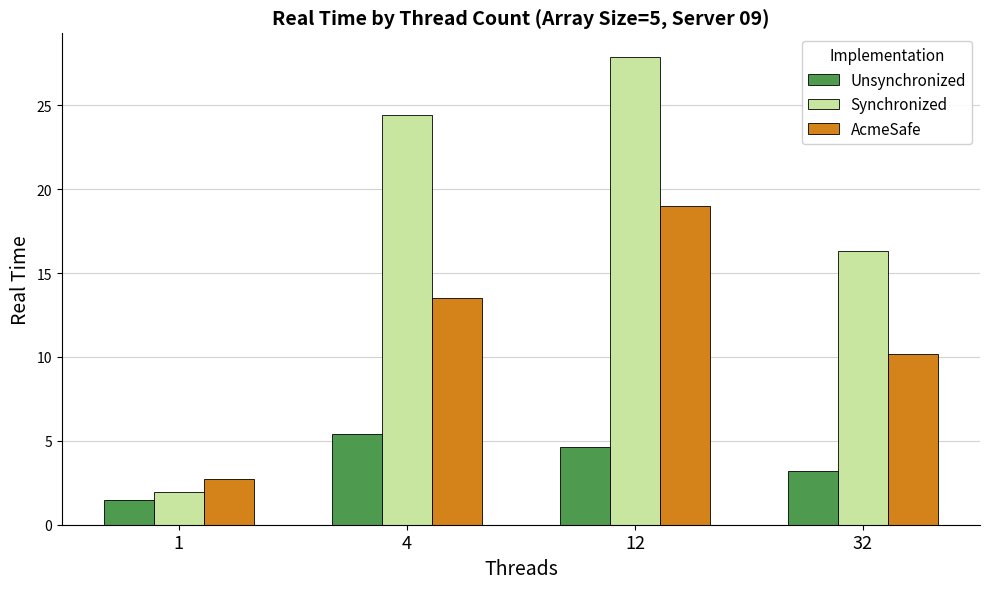

How many distinct data groups are displayed?

3